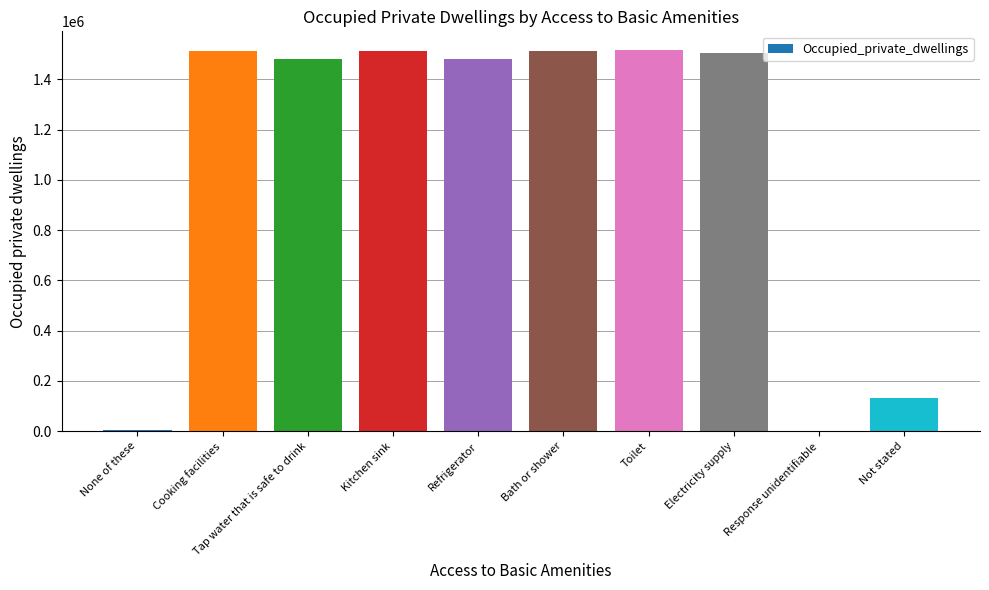

True or false: the data shows 2493645 at Refrigerator.

False